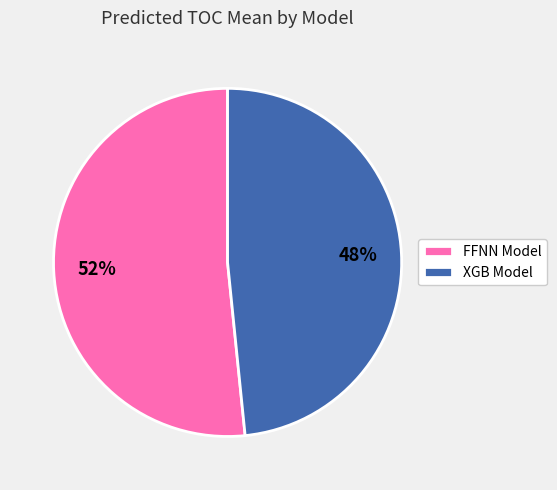

The FFNN Model slice represents 52% of the pie. True or false?

True